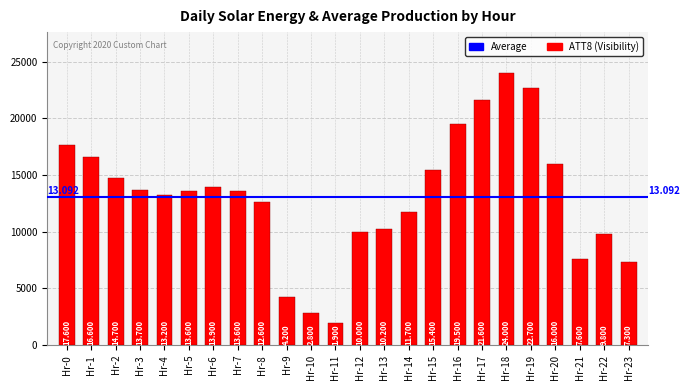

How many bars are there in total?

24